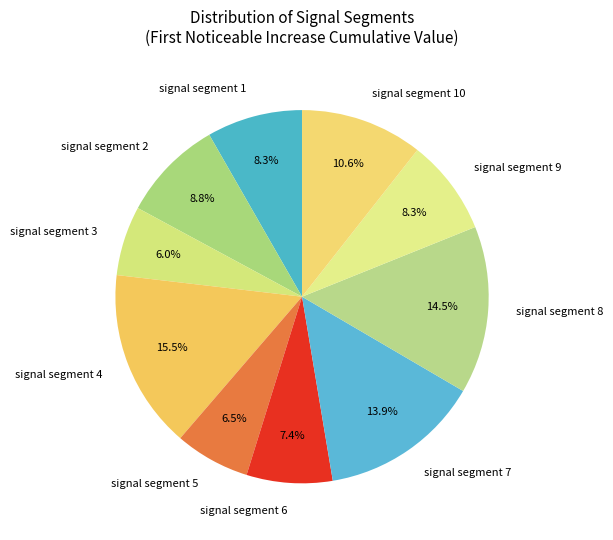

Is there a majority slice in this chart?

No